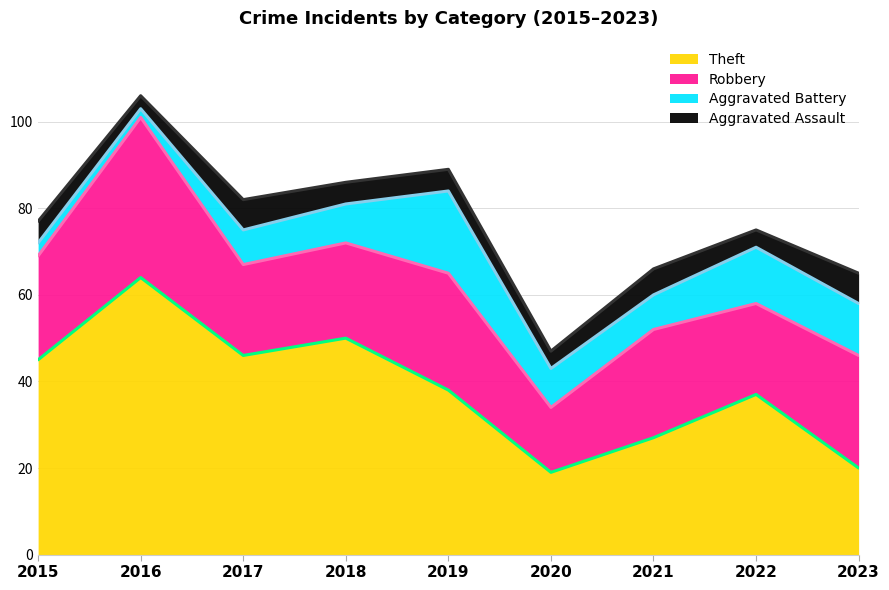

Is the value of Aggravated Assault at 2020 greater than the value of Theft at 2016?

No